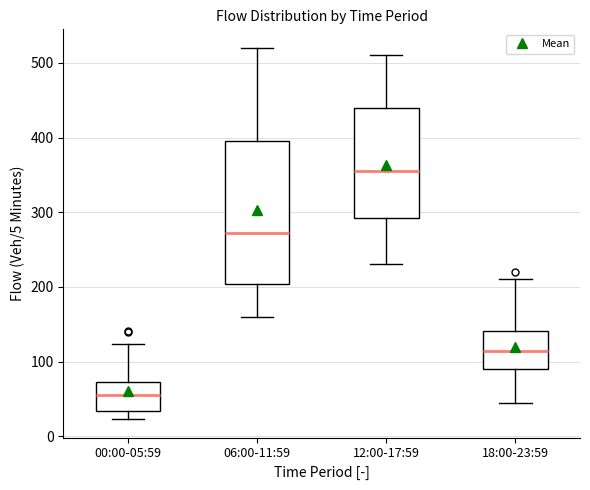

Where does the lower whisker of the box for 00:00-05:59 end on the y-axis? The values are not printed on the chart, so give them approximately, as read against the axis.

20